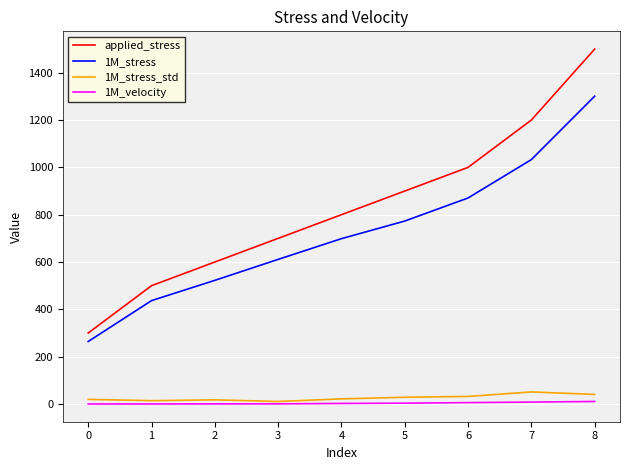

Between 2 and 5, which series saw the biggest shift?

applied_stress